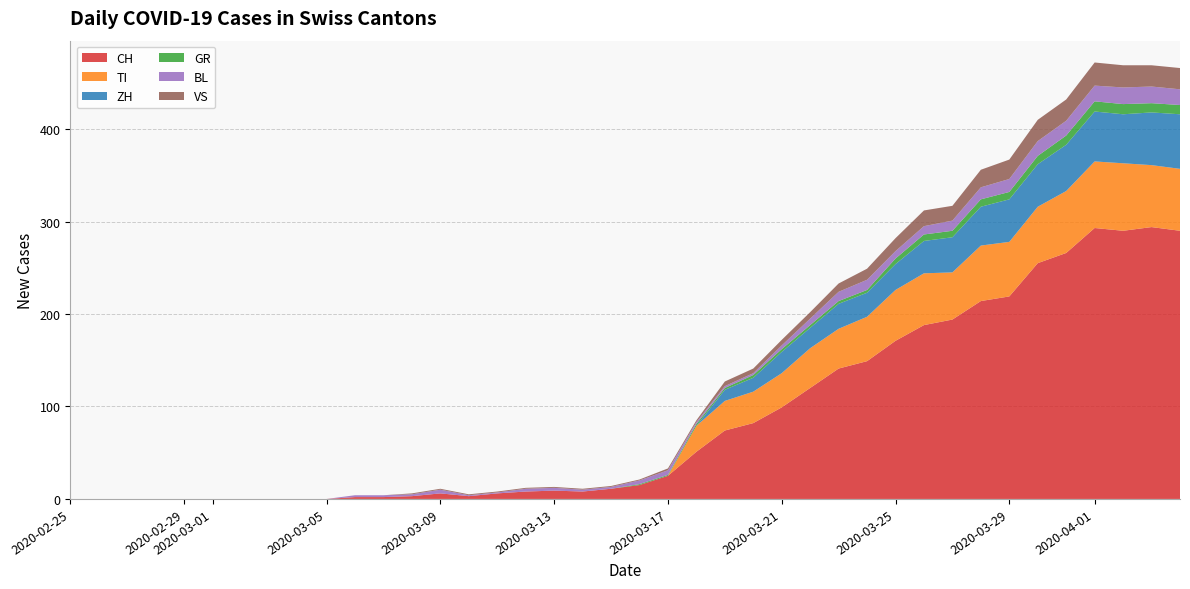

Reading left to right, extract all data points from this chart.

CH: 0	0	0	0	0	0	0	0	0	0	2	2	3	6	3	6	8	9	8	11	15	25	51	74	82	99	120	141	149	171	188	194	214	219	255	266	293	290	294	290
TI: 0	0	0	0	0	0	0	0	0	0	0	0	0	0	0	0	0	0	0	0	0	0	28	32	34	37	43	43	48	55	56	51	60	59	61	67	72	73	67	67
ZH: 0	0	0	0	0	0	0	0	0	0	0	0	0	0	0	0	0	0	0	0	0	0	0	12	15	23	22	27	26	28	35	38	42	46	46	50	54	53	57	59
GR: 0	0	0	0	0	0	0	0	0	0	0	0	0	0	0	0	0	0	0	0	1	1	2	2	3	3	3	3	3	6	7	7	8	8	9	10	11	11	10	10
BL: 0	0	0	0	0	0	0	0	0	0	2	2	2	4	1	1	3	3	2	2	4	5	2	2	2	4	7	10	11	8	9	11	13	14	16	16	17	18	18	17
VS: 0	0	0	0	0	0	0	0	0	0	0	0	1	1	1	1	1	1	1	1	1	2	2	5	5	6	7	9	12	14	17	16	19	21	23	23	25	24	23	23